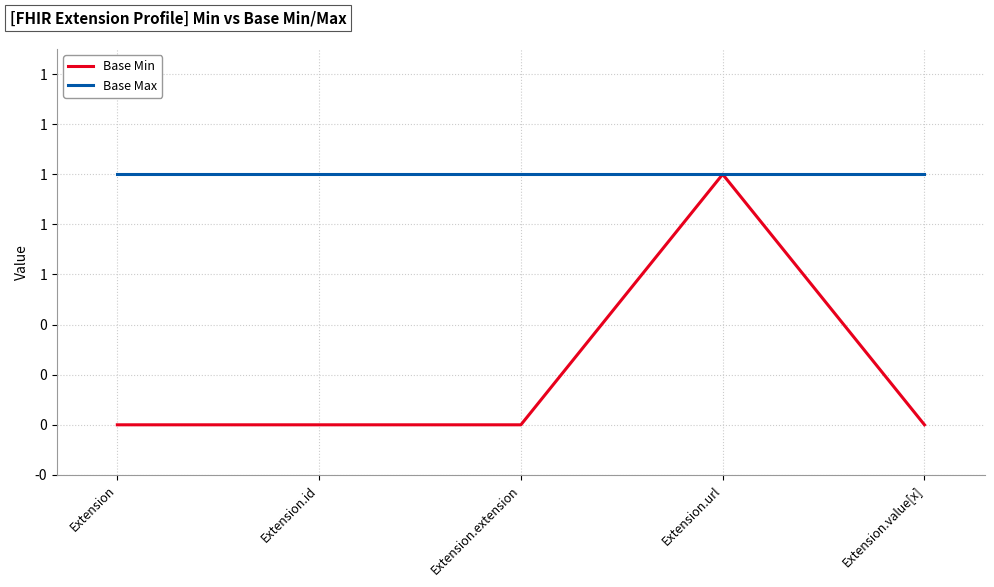

Where is Base Min nearest to the value 0?

Extension